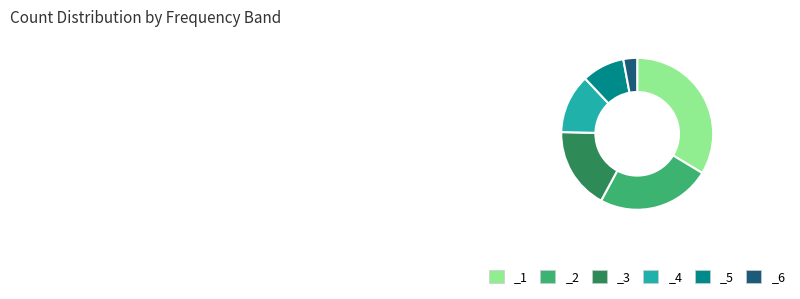

True or false: _5 accounts for 18% of the total.

False